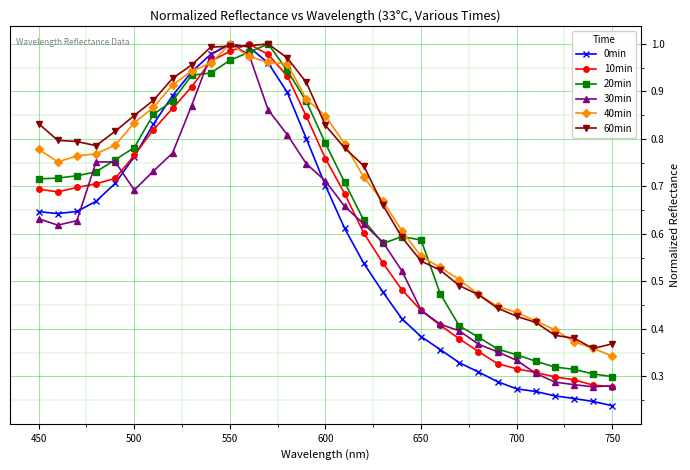

At how many categories does at least one series exceed 0?

31